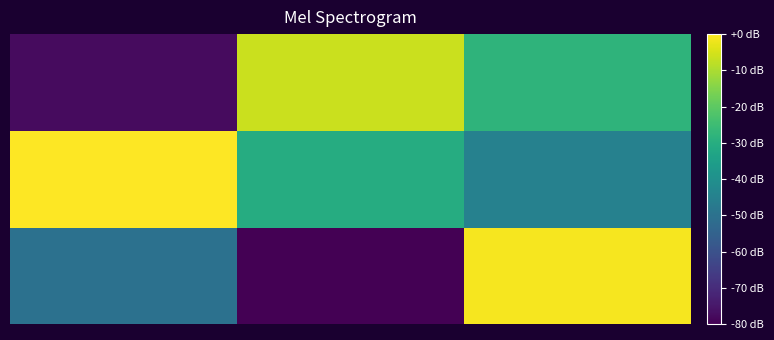

What is the smallest value displayed?

-80.0